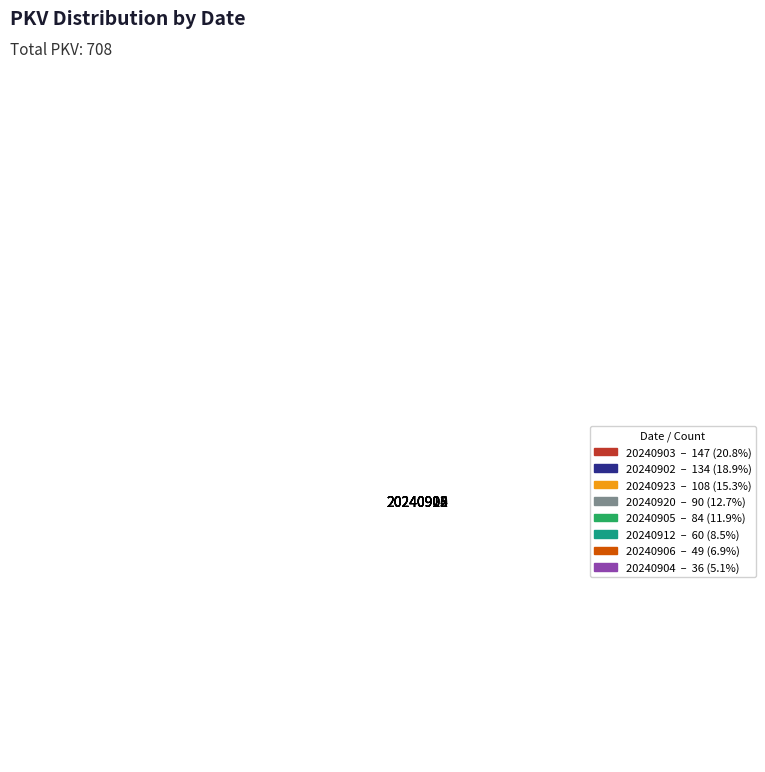

True or false: 20240906 accounts for 7% of the total.

True